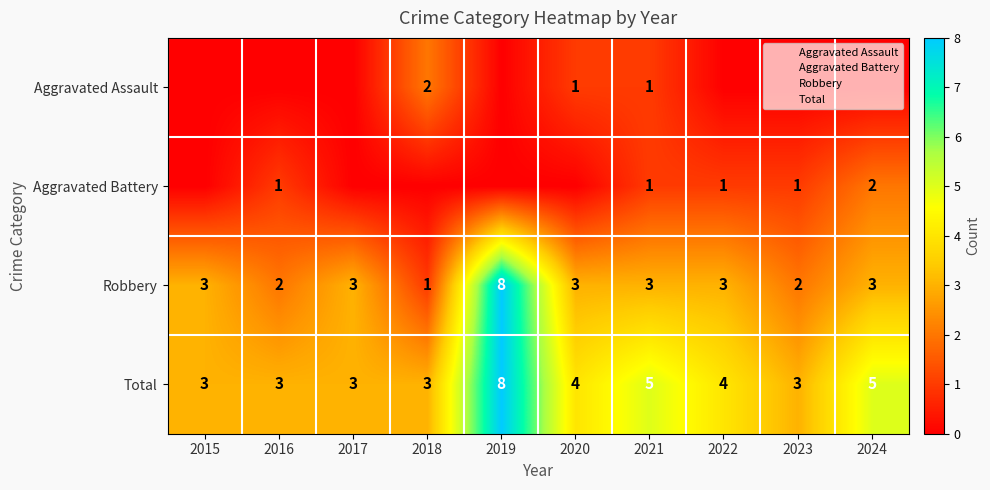

Is it true that Robbery equals 13 at 2019?

False